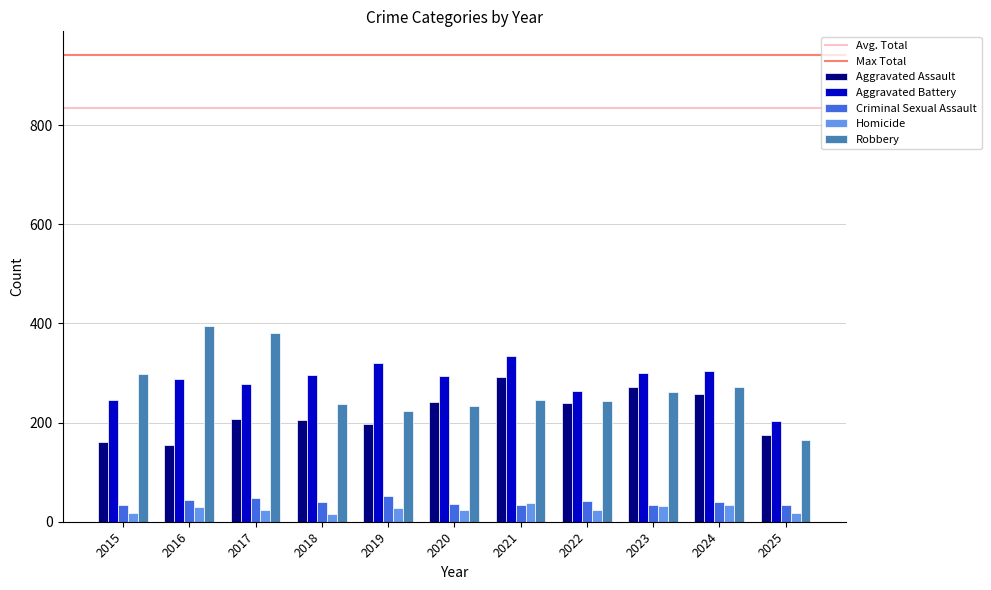

At which label does Robbery reach its minimum?

2025